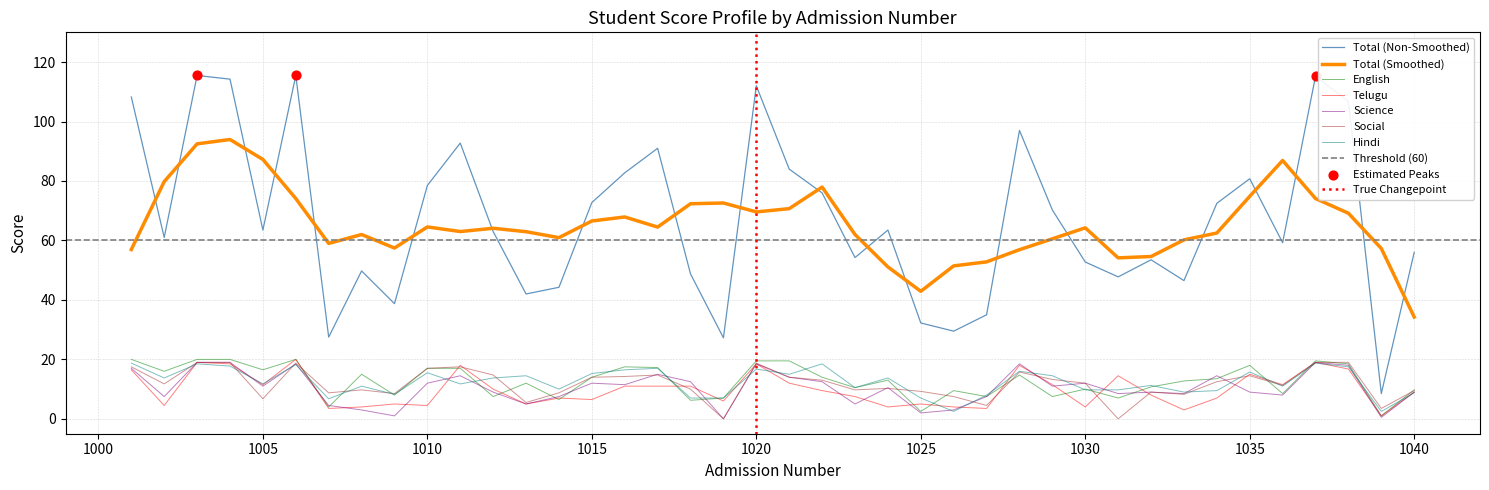

Which series reaches the maximum Y coordinate?

Total